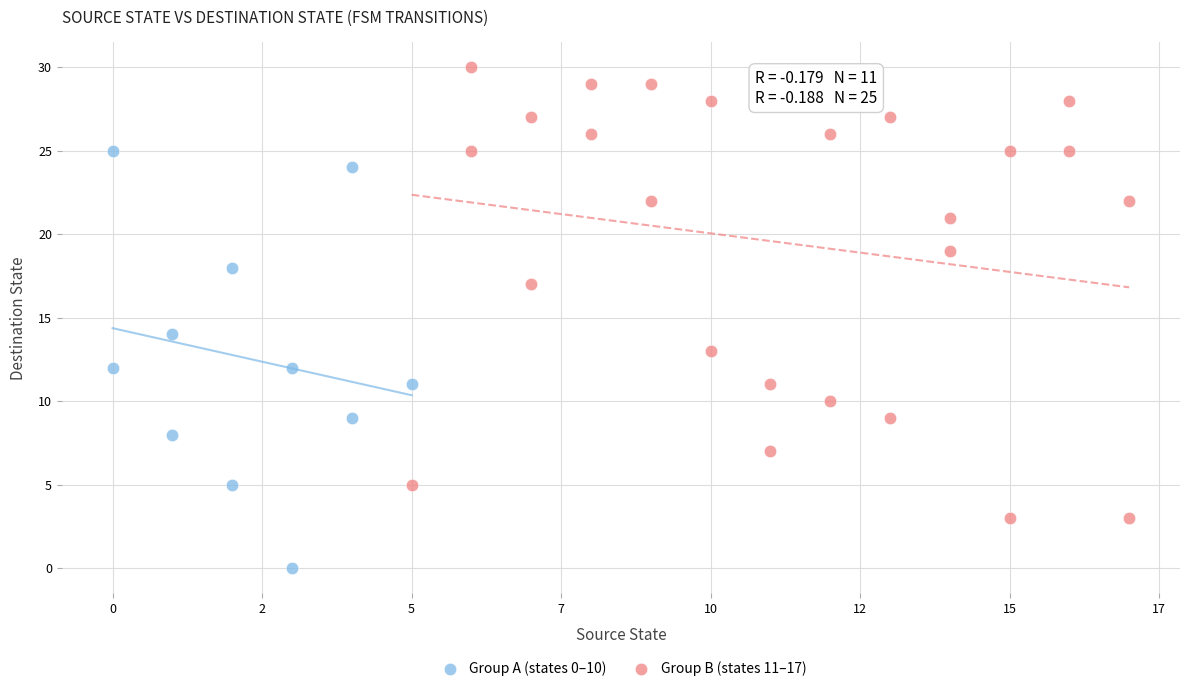

Which series reaches the minimum Y coordinate?

Group A (states 0–10)